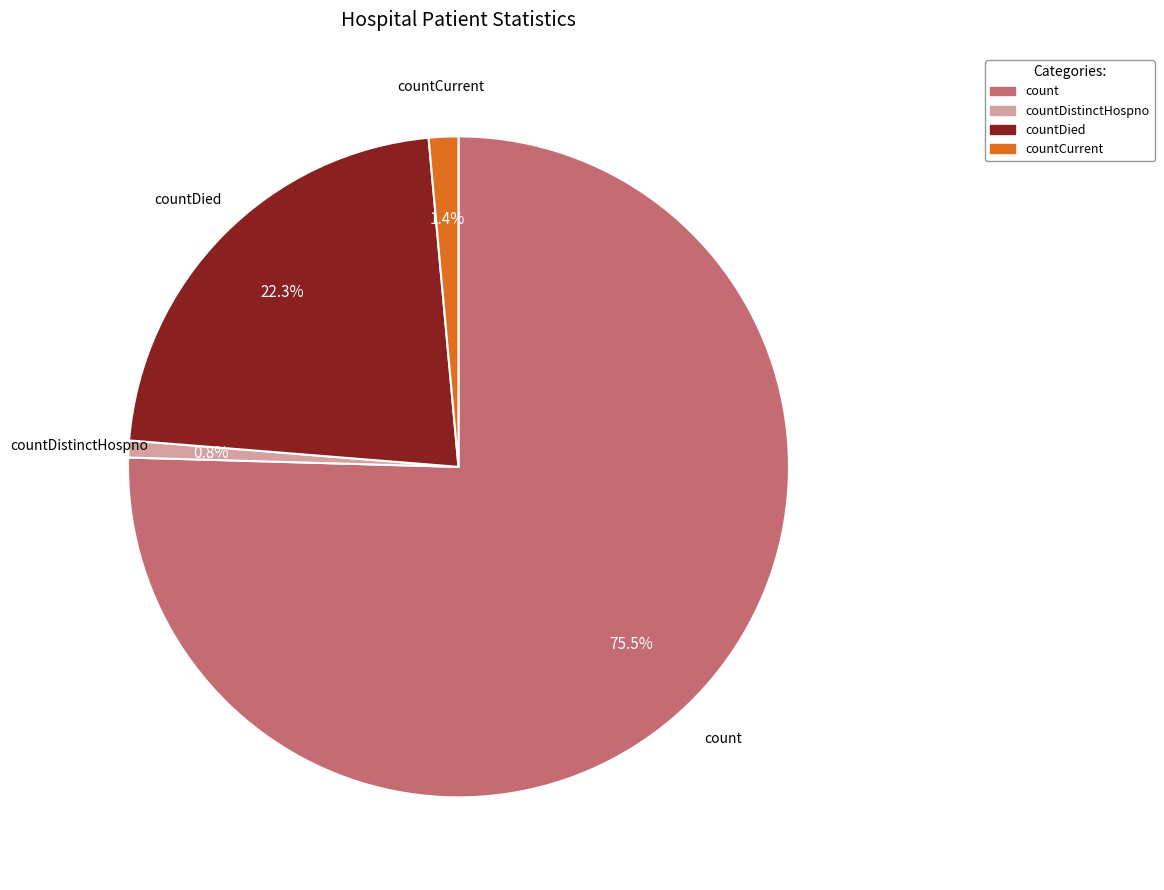

Is there a majority slice in this chart?

Yes